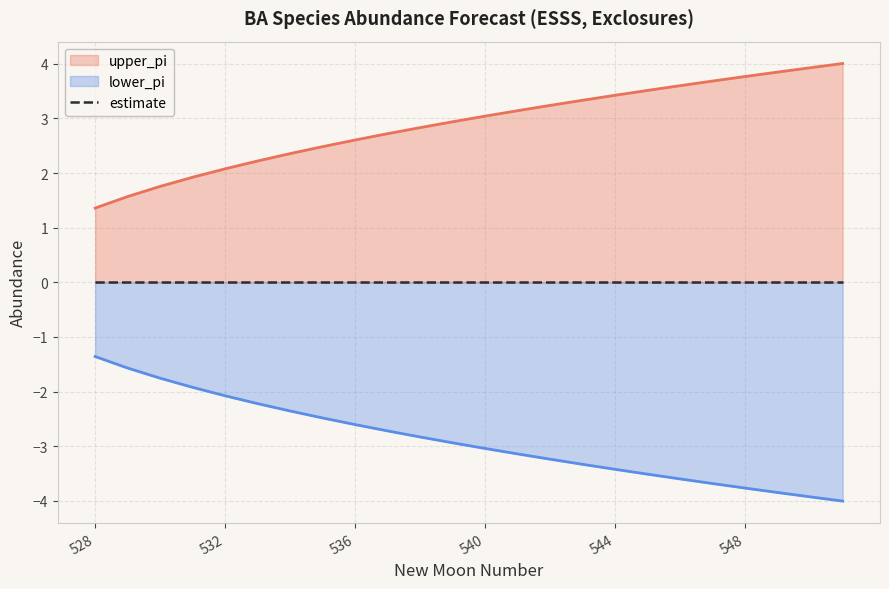

Is it true that lower_pi equals -0.9 at 540?

False